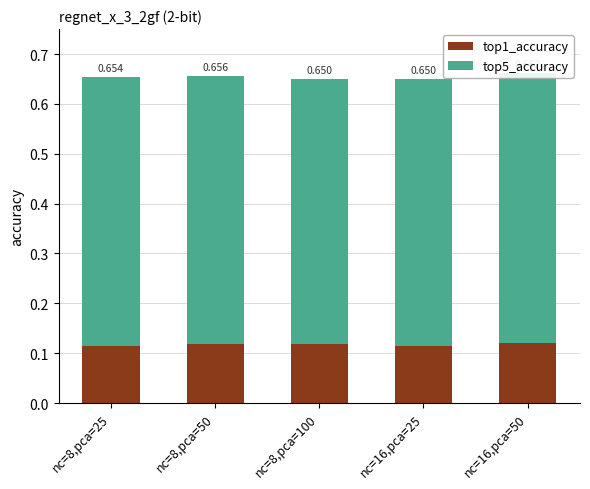

What is the label of the 4th bar from the right?

nc=8,pca=50